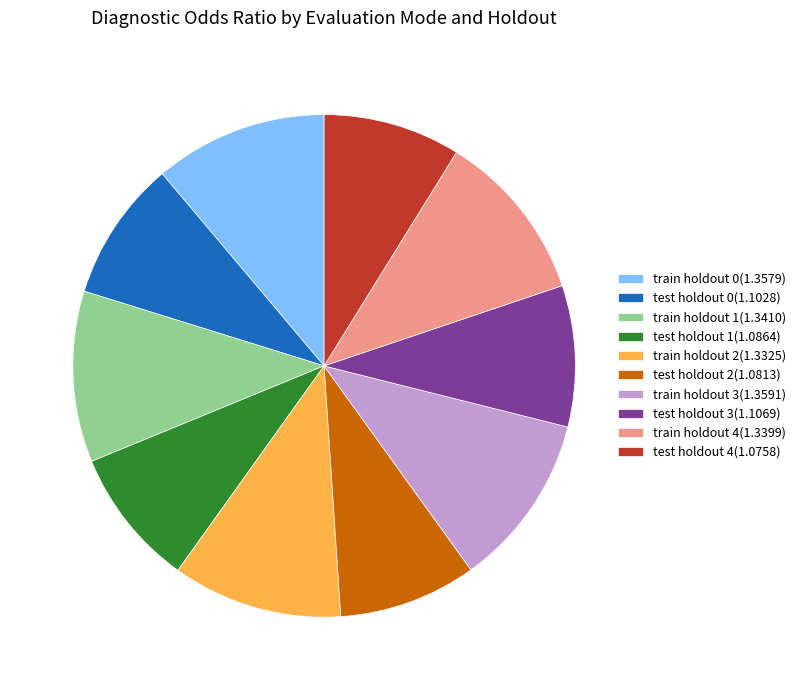

The train holdout 3(1.3591) slice represents 25% of the pie. True or false?

False